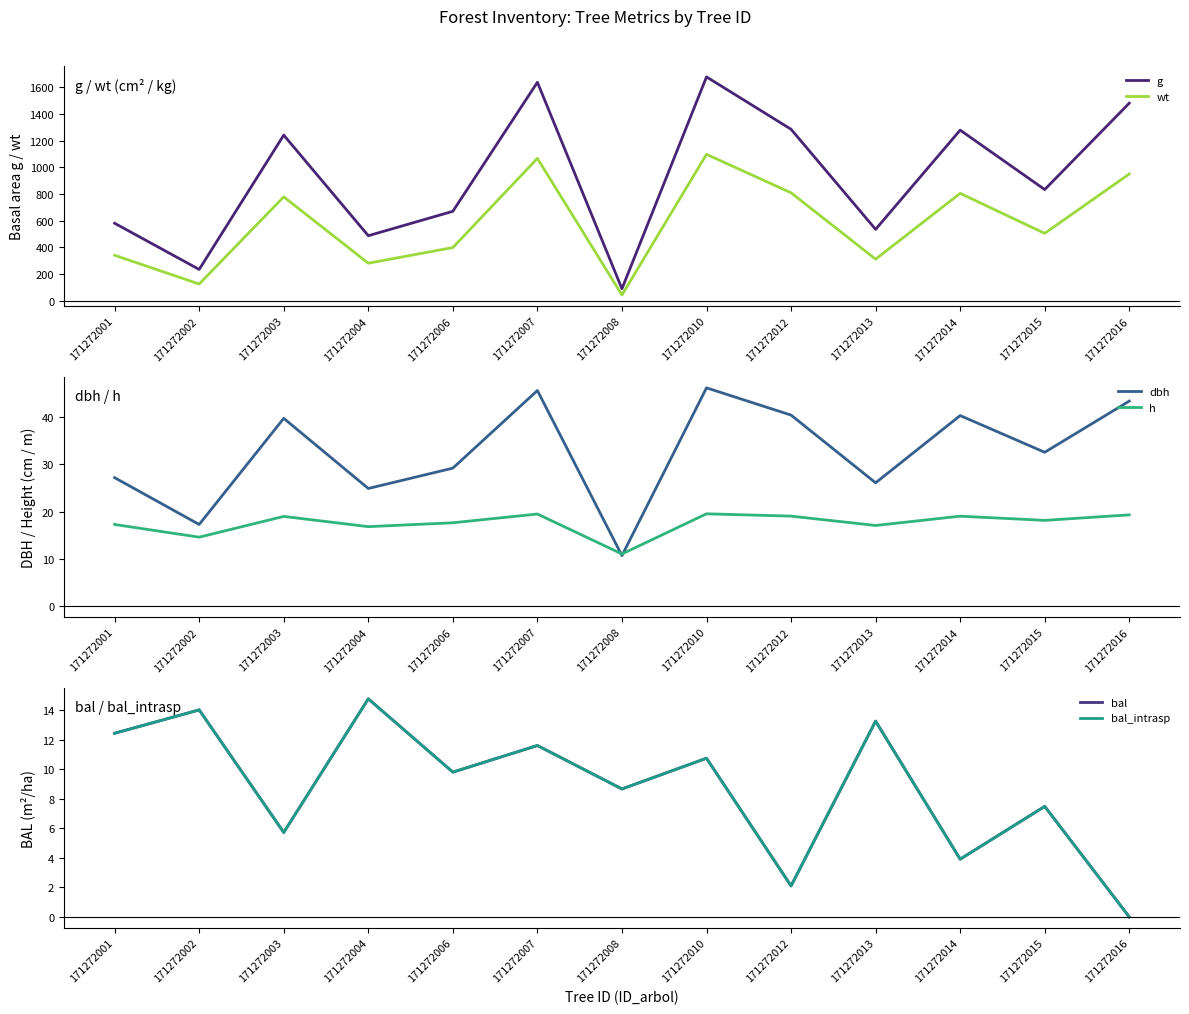

What is the average value of the wt series?

577.6